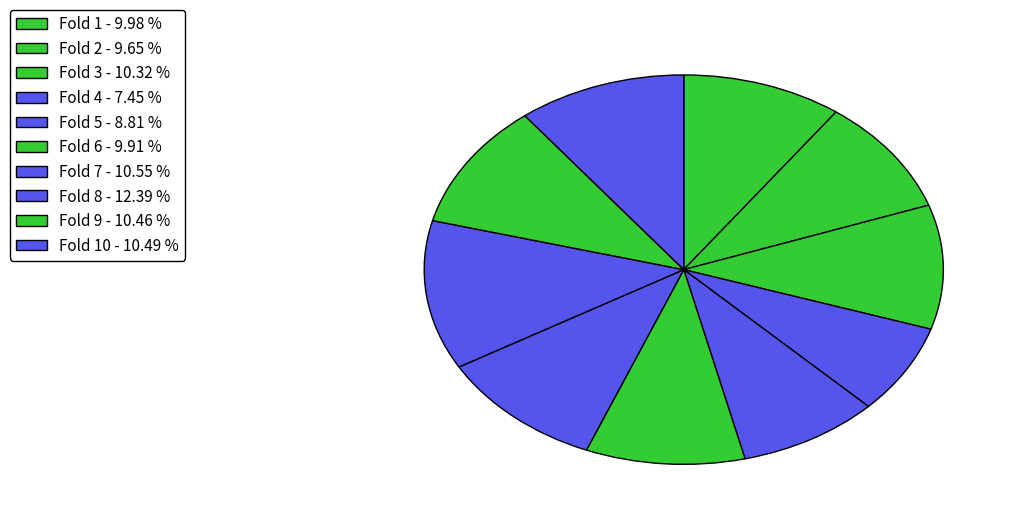

Is there any slice that represents more than half of the pie?

No